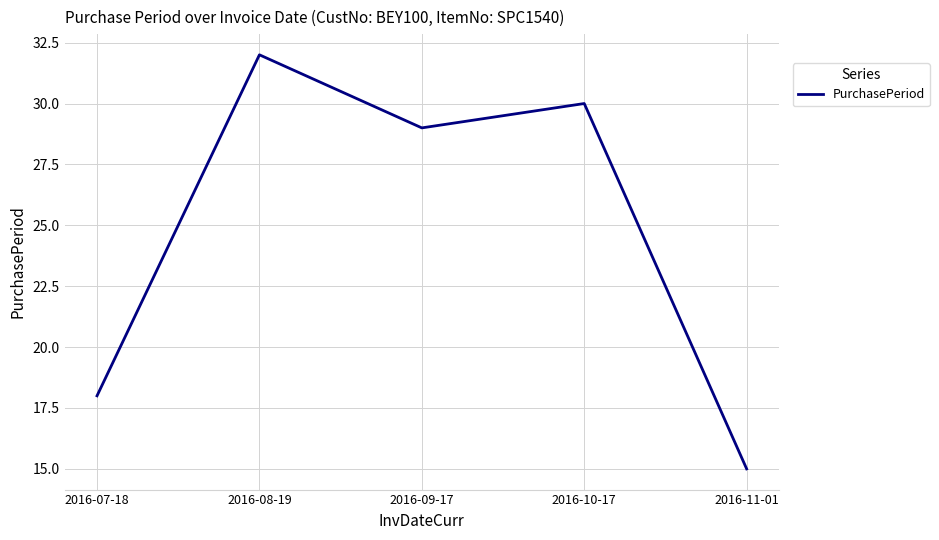

List the labels in order of value, smallest first.

2016-11-01, 2016-07-18, 2016-09-17, 2016-10-17, 2016-08-19